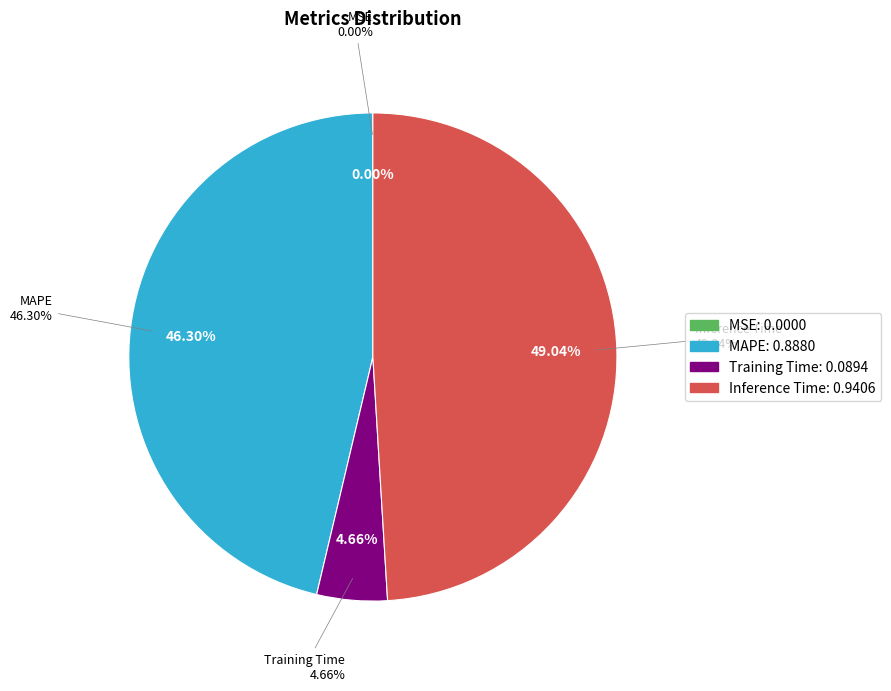

Does Inference Time account for over 50% of the chart?

No